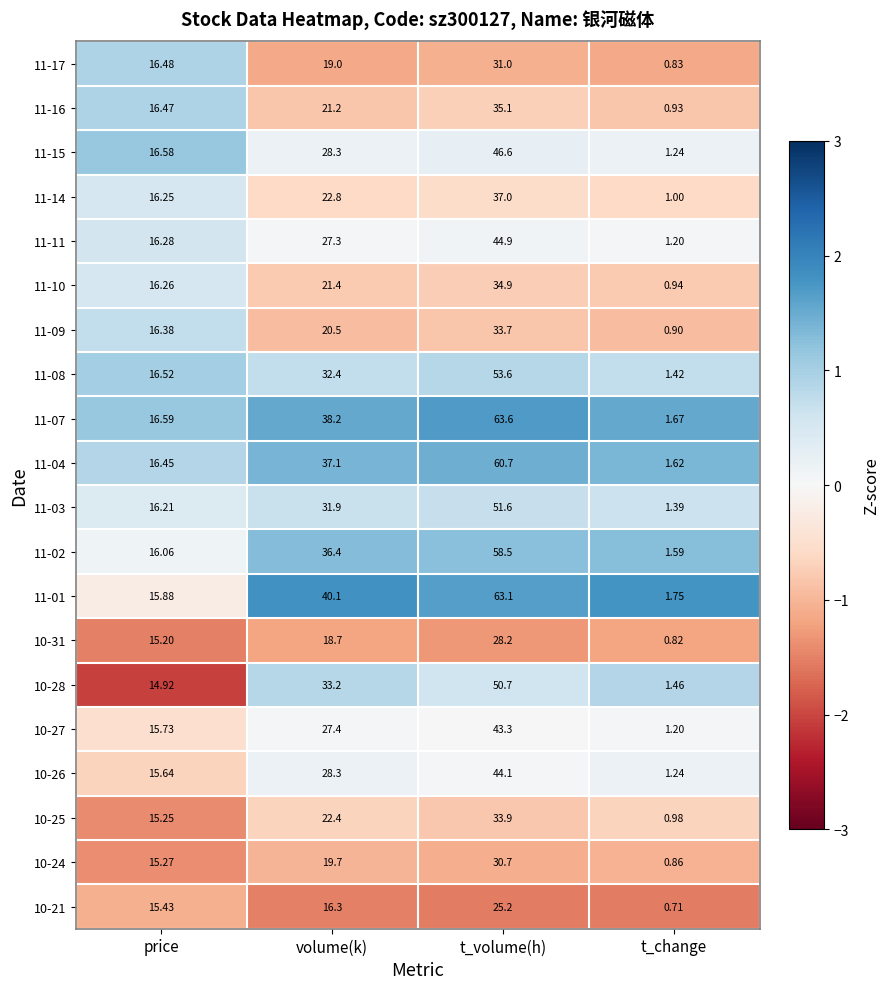

At how many categories does at least one series exceed 0?

4